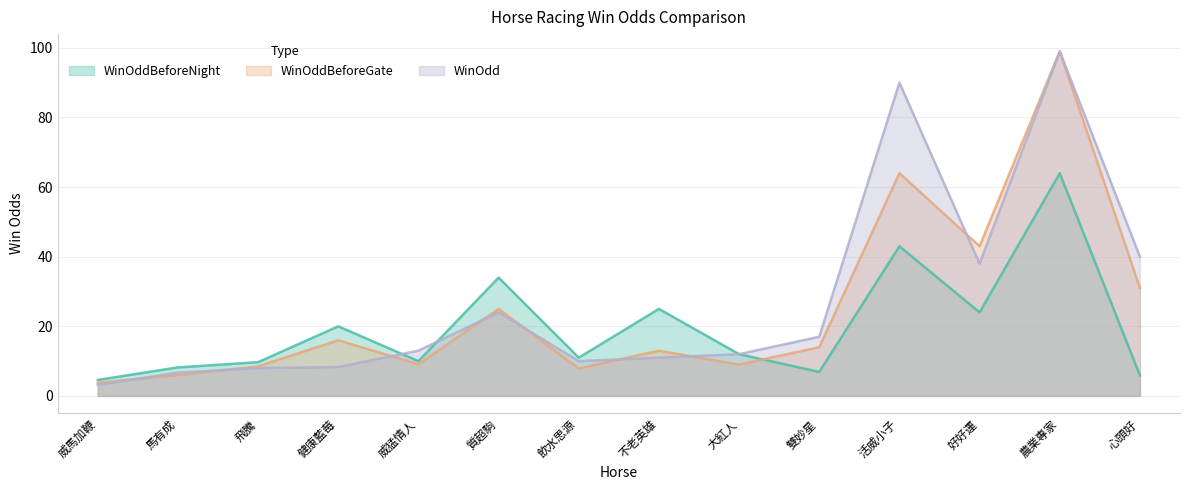

Reading right to left, extract all data points from this chart.

WinOddBeforeNight: 心頭好=5.9	農業專家=64.0	好好運=24.0	活威小子=43.0	雙妙星=6.9	大紅人=12.0	不老英雄=25.0	飲水思源=11.0	質超駒=34.0	威猛情人=10.0	健康藍莓=20.0	飛騰=9.7	馬有成=8.2	威馬加鞭=4.6
WinOddBeforeGate: 心頭好=31.0	農業專家=99.0	好好運=43.0	活威小子=64.0	雙妙星=14.0	大紅人=9.0	不老英雄=13.0	飲水思源=7.9	質超駒=25.0	威猛情人=9.1	健康藍莓=16.0	飛騰=8.5	馬有成=6.0	威馬加鞭=3.8
WinOdd: 心頭好=40.0	農業專家=99.0	好好運=38.0	活威小子=90.0	雙妙星=17.0	大紅人=12.0	不老英雄=11.0	飲水思源=10.0	質超駒=24.0	威猛情人=13.0	健康藍莓=8.3	飛騰=8.0	馬有成=6.7	威馬加鞭=3.2